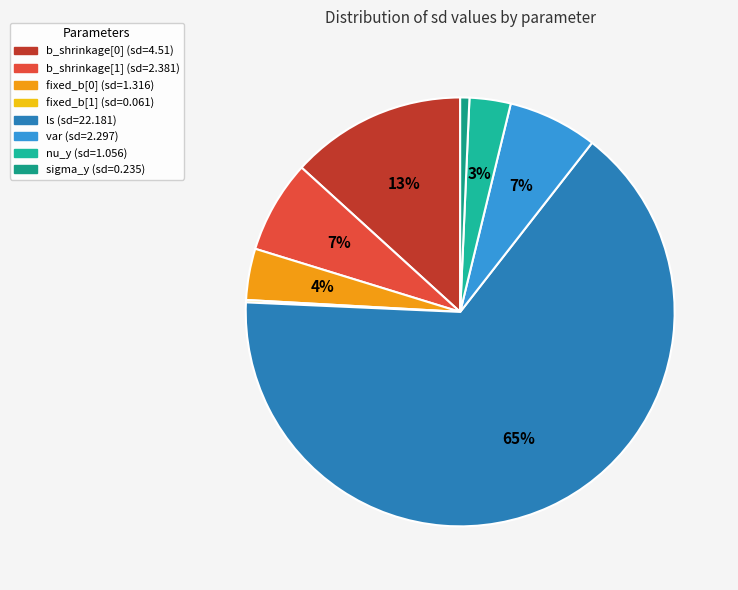

What is the total percentage of nu_y and b_shrinkage[0]?

16.4%